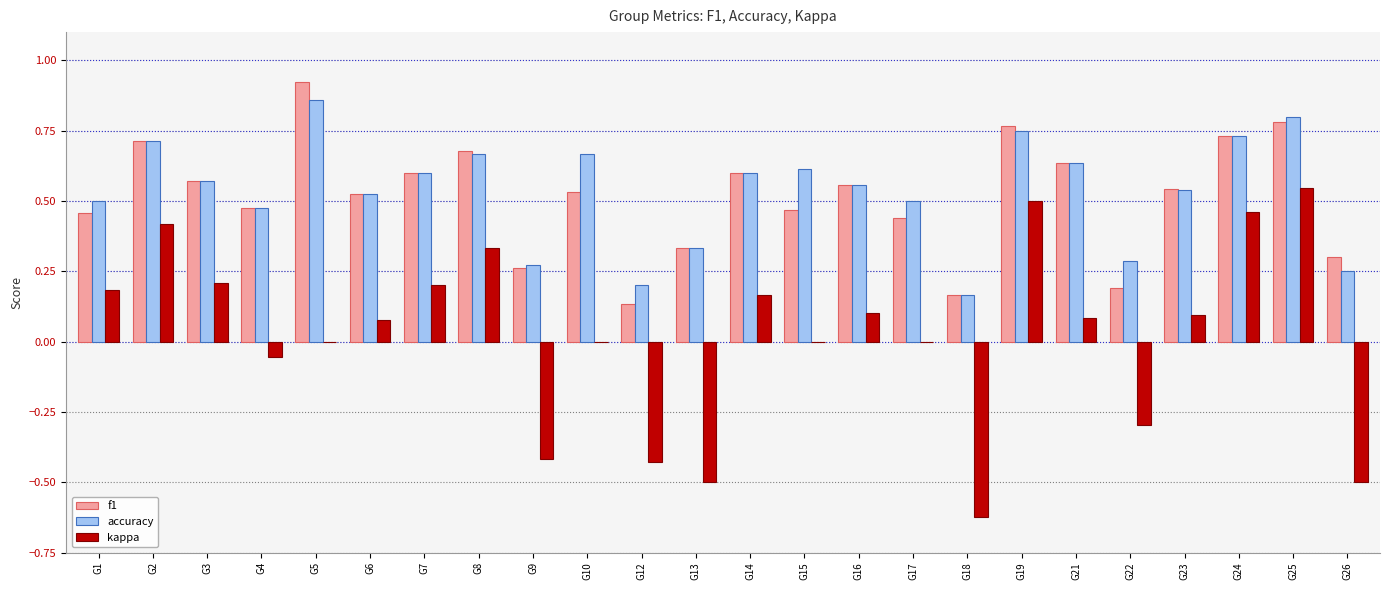

At which category does the chart reach its peak across all series?

G5